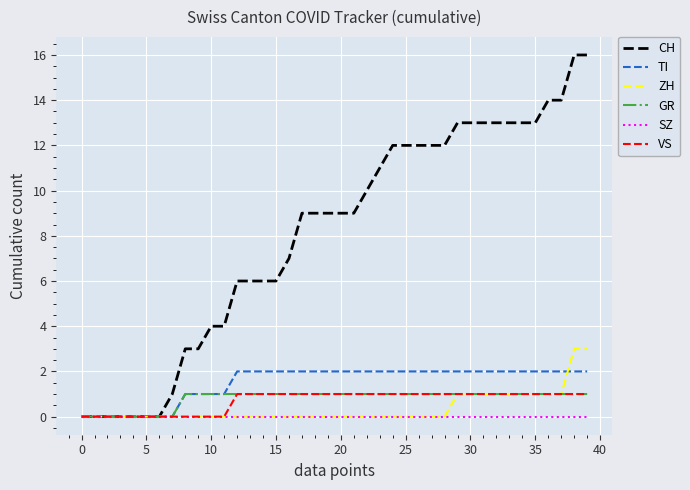

Which series has the largest range (max minus min)?

CH